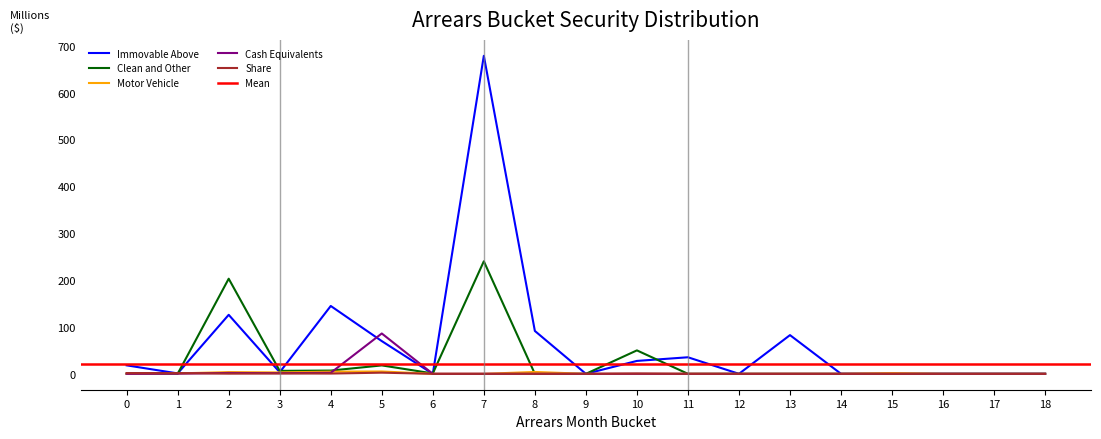

Count the number of categories in the chart.

19